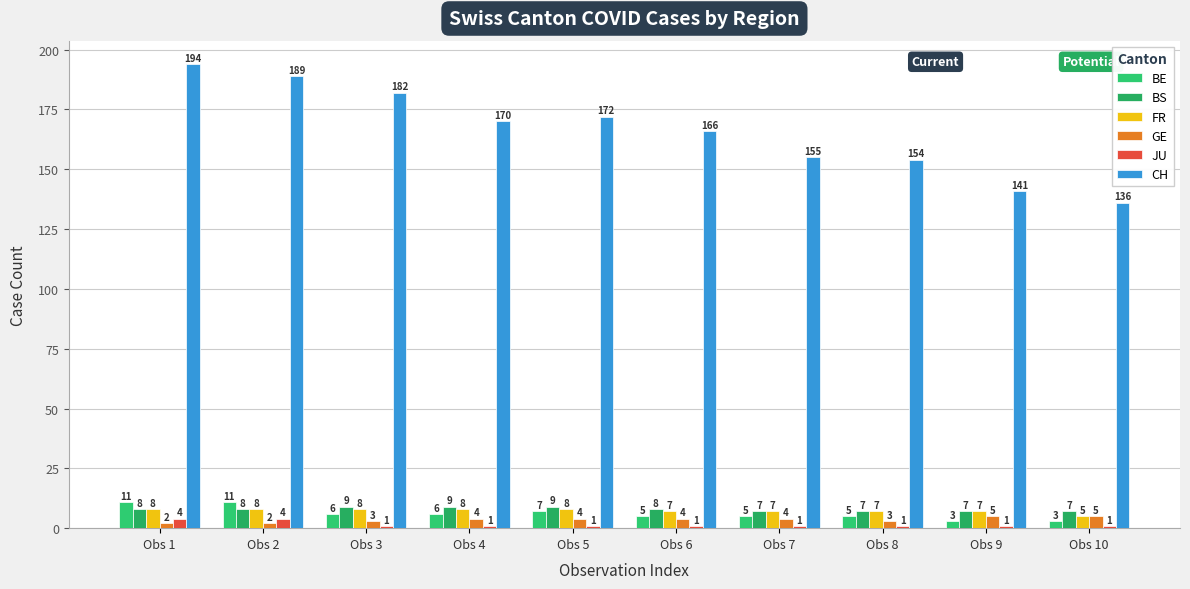

How many data points does each series have?

10